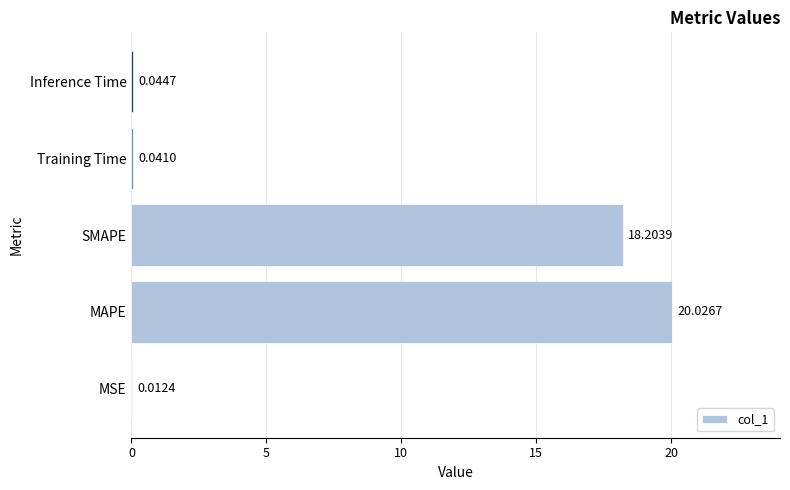

Which label corresponds to the largest value in the chart?

MAPE